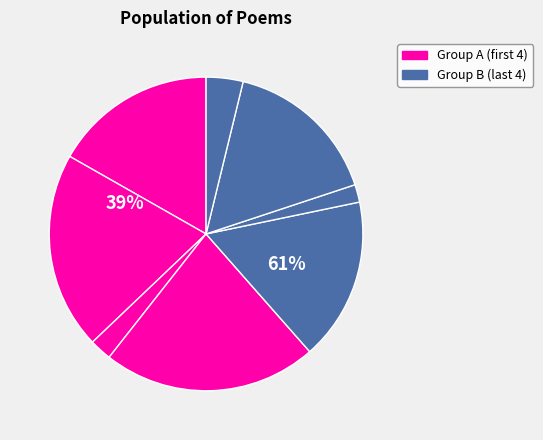

To the nearest percent, what portion does 和子由柳湖久涸忽有水开元寺山茶旧无花今岁 represent?

2%